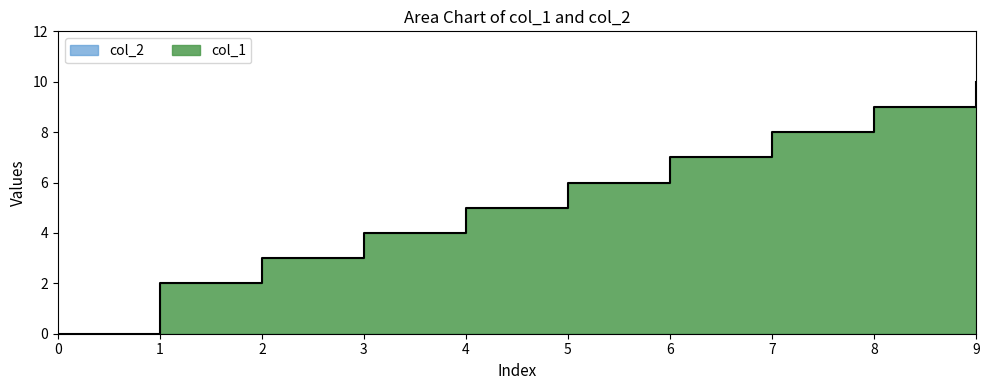

How many data points does each series have?

10